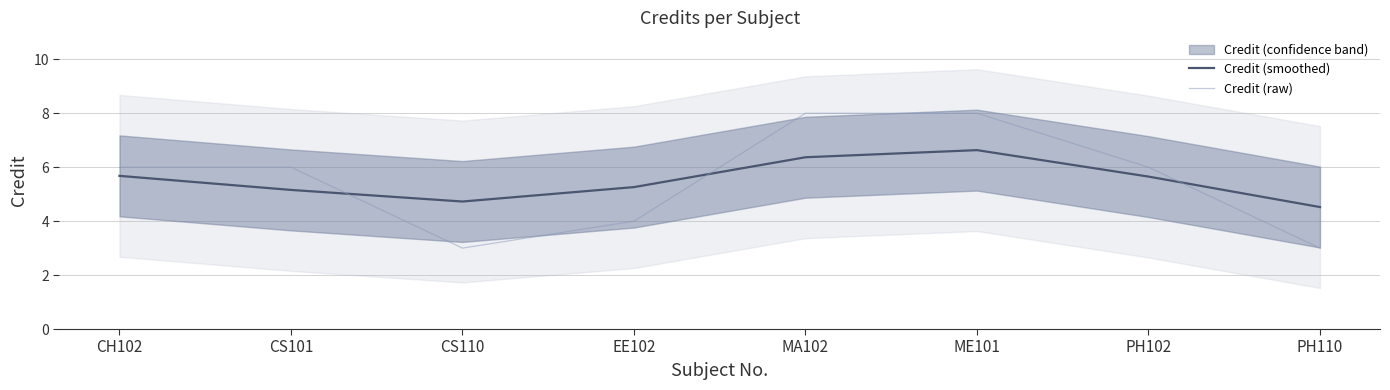

What is the value of the Credit (smoothed) point at the 2nd from the left?

5.2